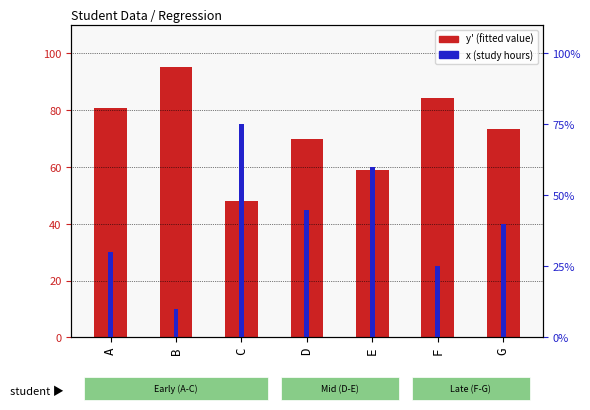

Between B and E, which series saw the biggest shift?

x (study hours)